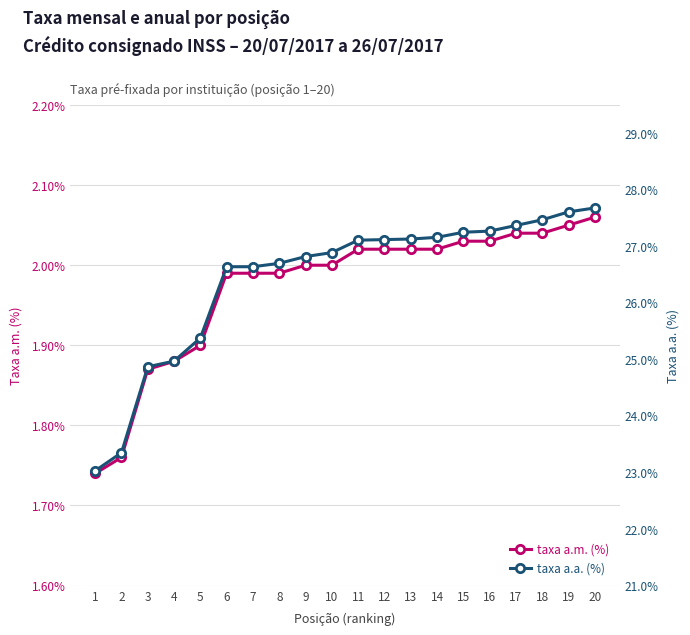

At which label does taxa_aa first exceed 27?

11